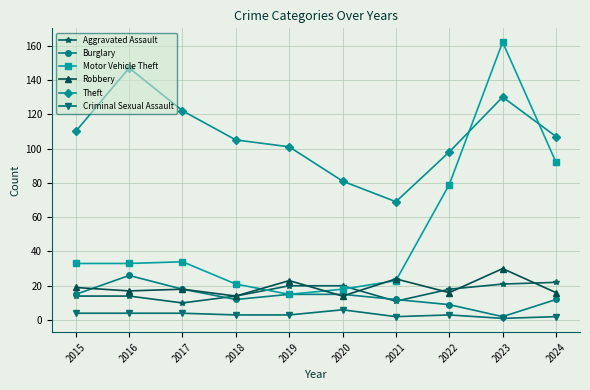

What is the difference between the Robbery values at 2023 and 2016?

13